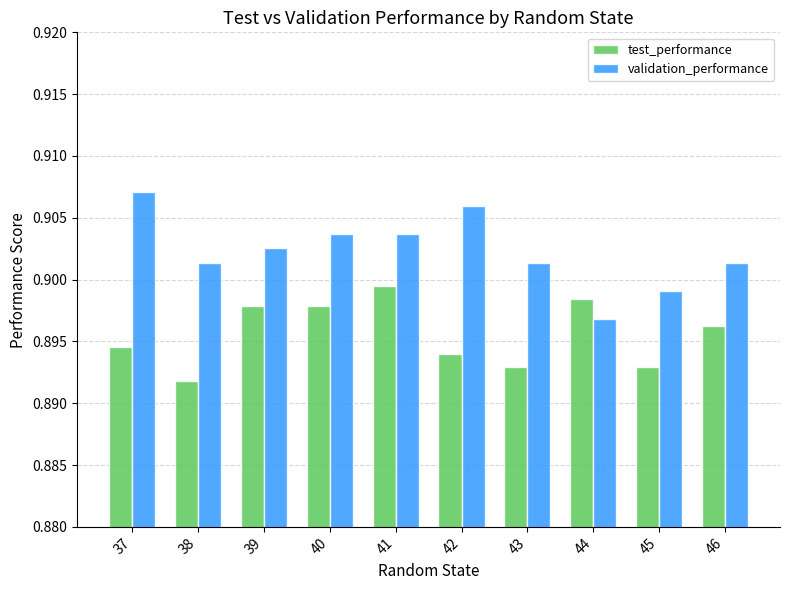

At which category is the sum across all series the highest?

41